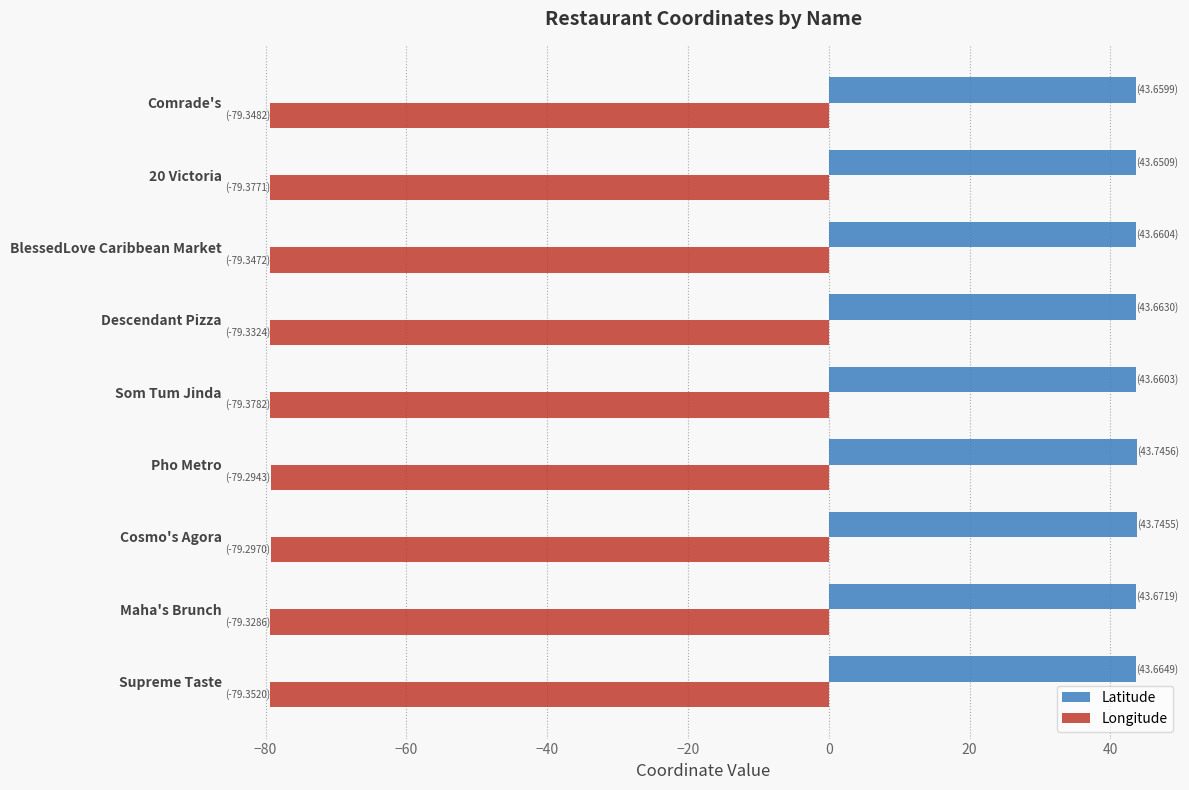

True or false: Latitude has a value of 29.8 at Cosmo's Agora.

False